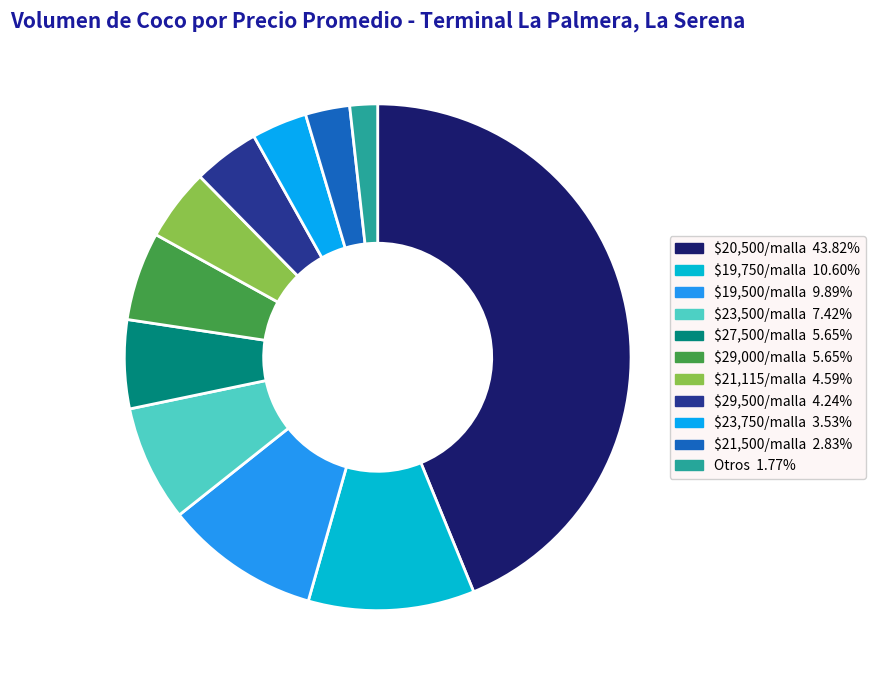

How many slices are in this pie chart?

11